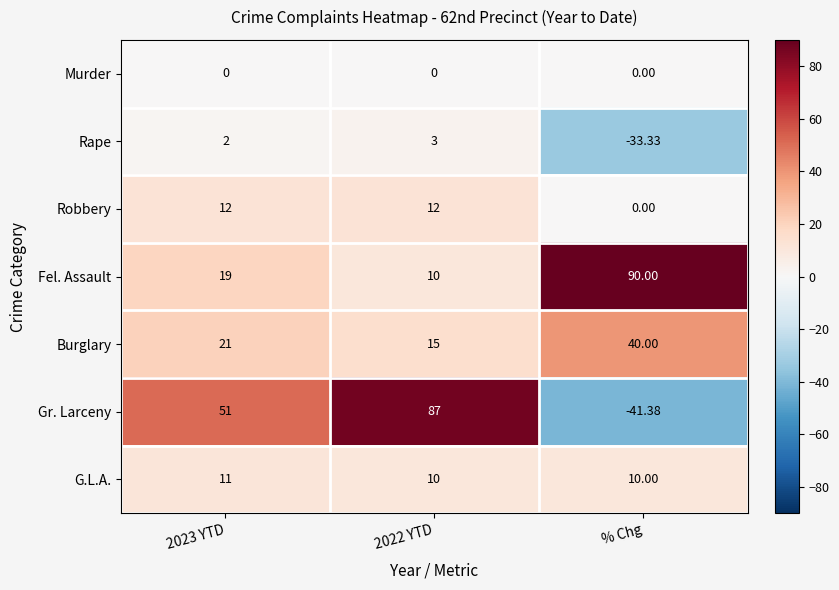

At which category does the chart reach its minimum across all series?

% Chg